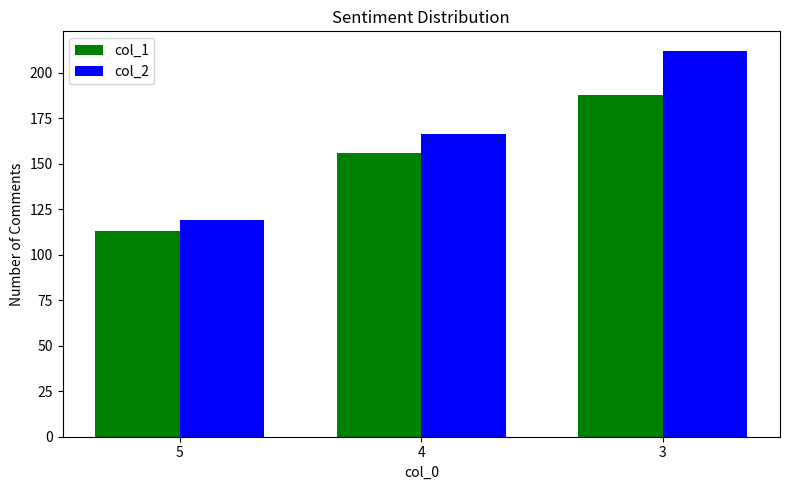

Which category has the highest value across all series?

3